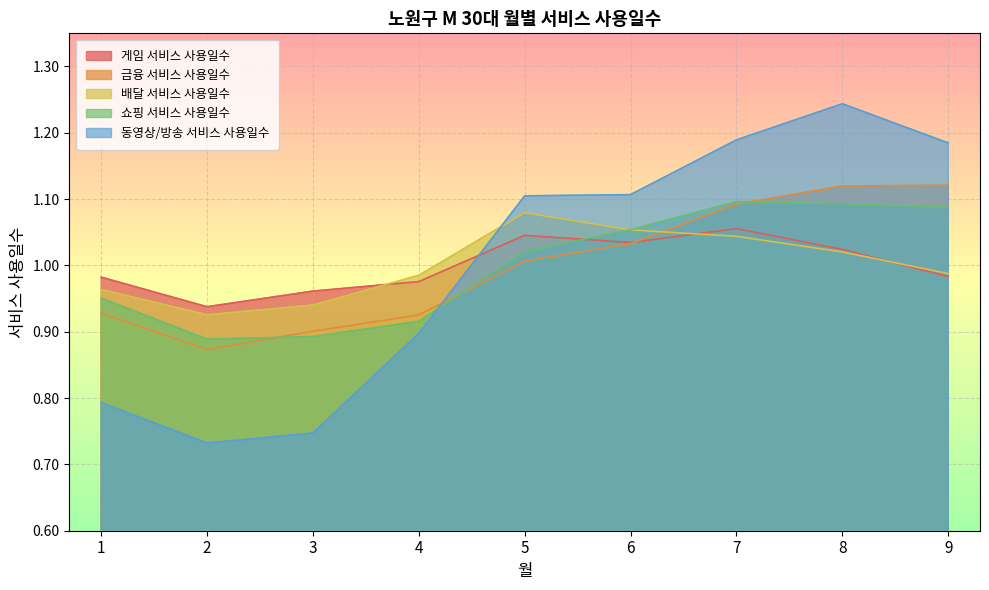

Between 1 and 7, which series saw the biggest shift?

동영상/방송 서비스 사용일수